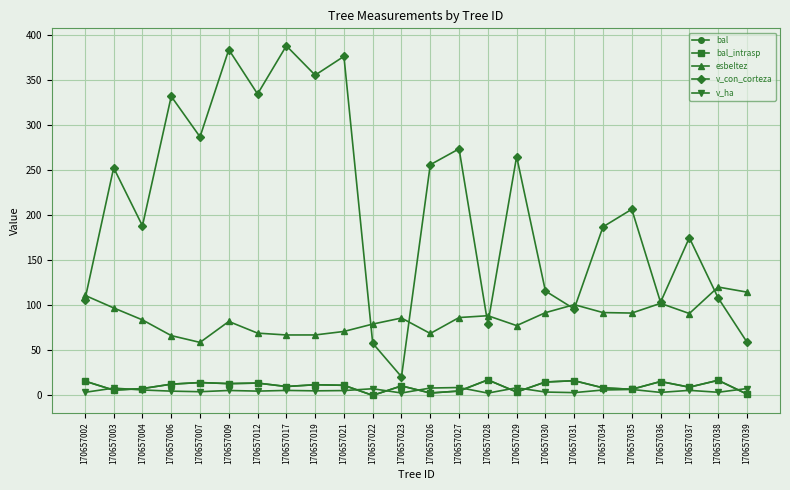

Reading left to right, extract all data points from this chart.

bal: 15.8	5.8	7.5	12.4	14.2	13.1	13.7	9.8	11.8	11.2	0.0	10.5	2.6	4.8	17.2	3.7	14.8	16.3	8.4	6.7	15.4	9.1	16.7	1.4
bal_intrasp: 15.8	5.8	7.5	12.4	14.2	13.1	13.7	9.8	11.8	11.2	0.0	10.5	2.6	4.8	17.2	3.7	14.8	16.3	8.4	6.7	15.4	9.1	16.7	1.4
esbeltez: 111.1	97.1	83.8	66.4	58.8	82.1	69.1	67.1	67.1	71.0	79.2	85.9	68.7	86.4	88.5	77.5	91.8	100.8	92.0	91.4	102.2	90.9	120.3	114.7
v_con_corteza: 106.0	252.7	188.3	332.1	287.1	384.0	334.7	388.2	355.6	376.5	57.9	20.6	256.1	273.8	79.4	265.2	115.9	96.0	187.1	206.7	103.4	175.0	108.3	59.3
v_ha: 3.4	8.0	6.0	4.7	4.1	5.4	4.7	5.5	5.0	5.3	7.4	2.6	8.2	8.7	2.5	8.4	3.7	3.0	6.0	6.6	3.3	5.6	3.5	7.5